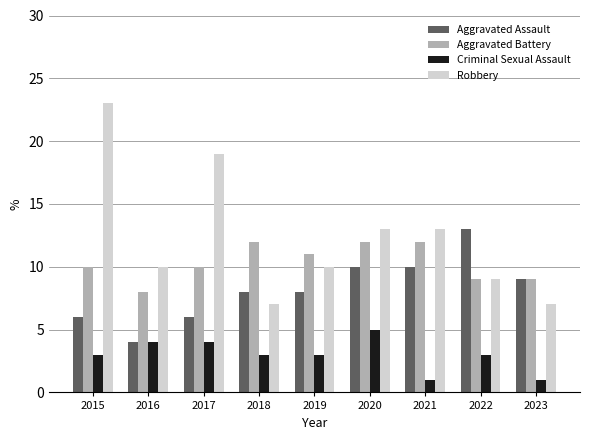

The value of Robbery at 2015 is 23. True or false?

True